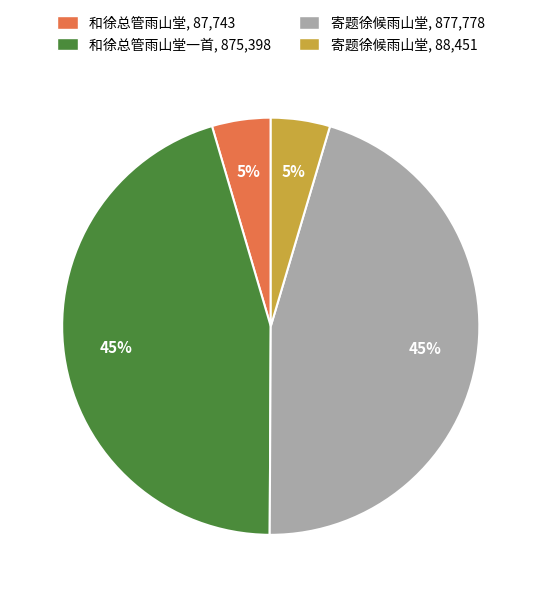

How many slices are in this pie chart?

4